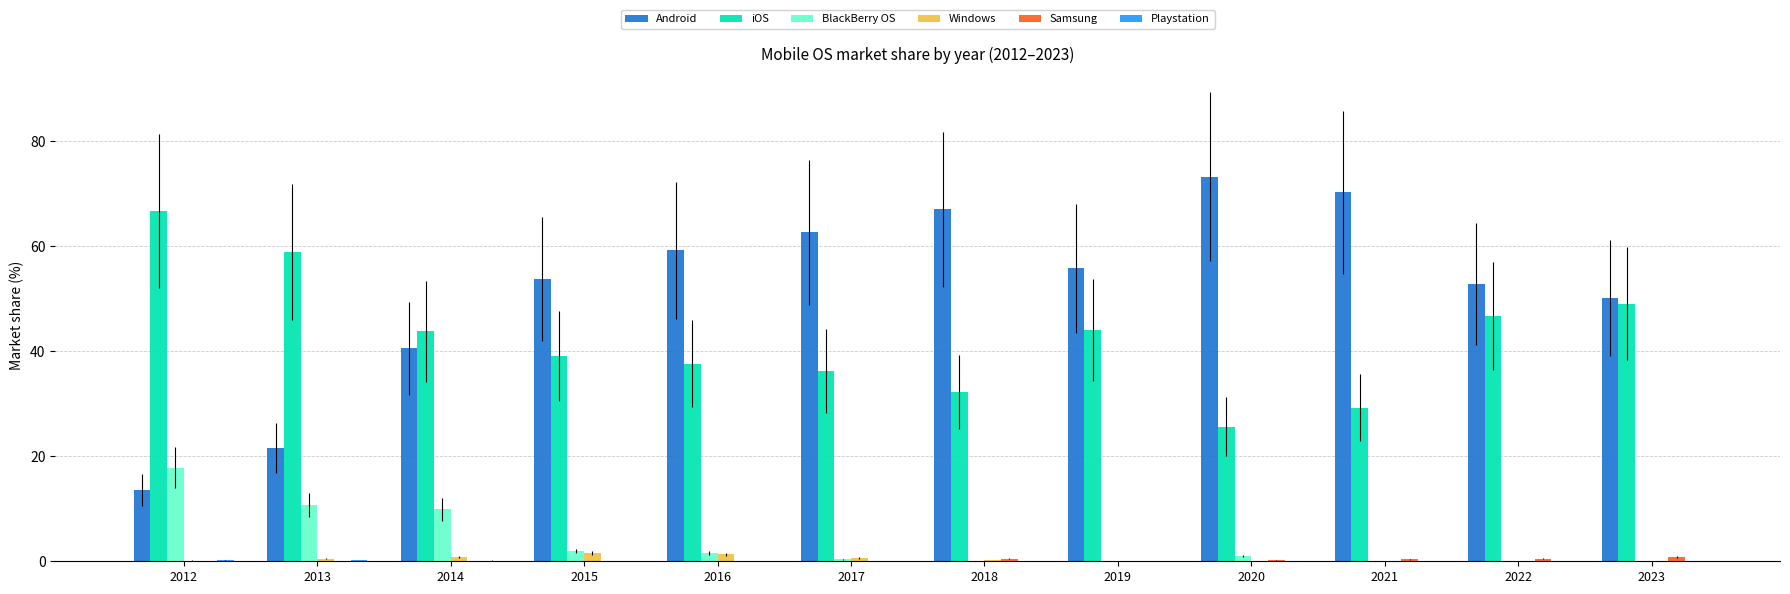

How many categories are shown in the chart?

12